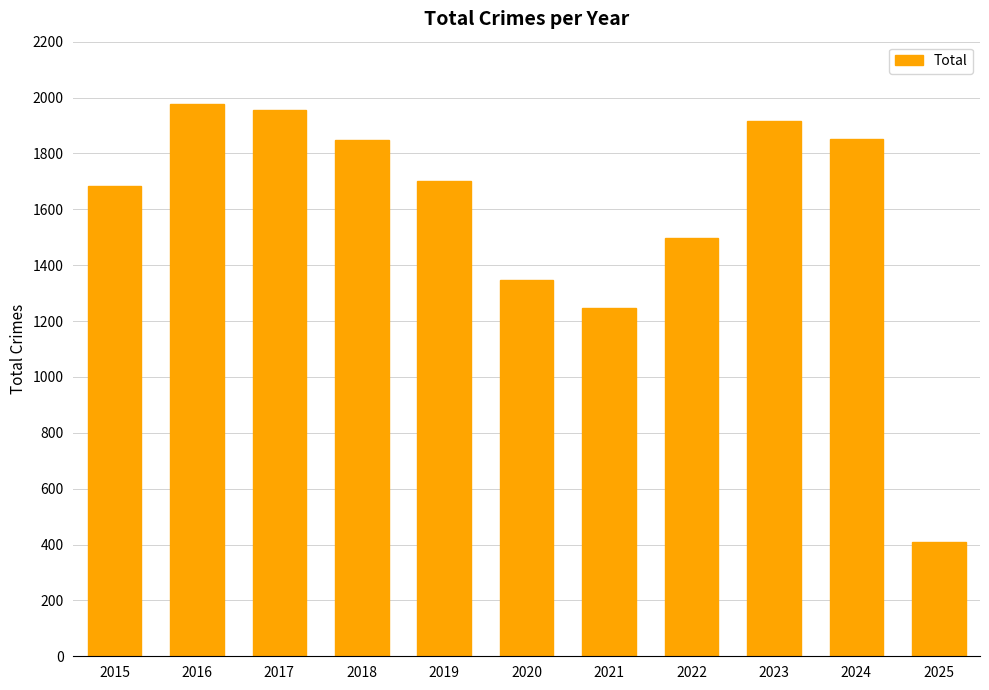

What is the sum of all values?

17437